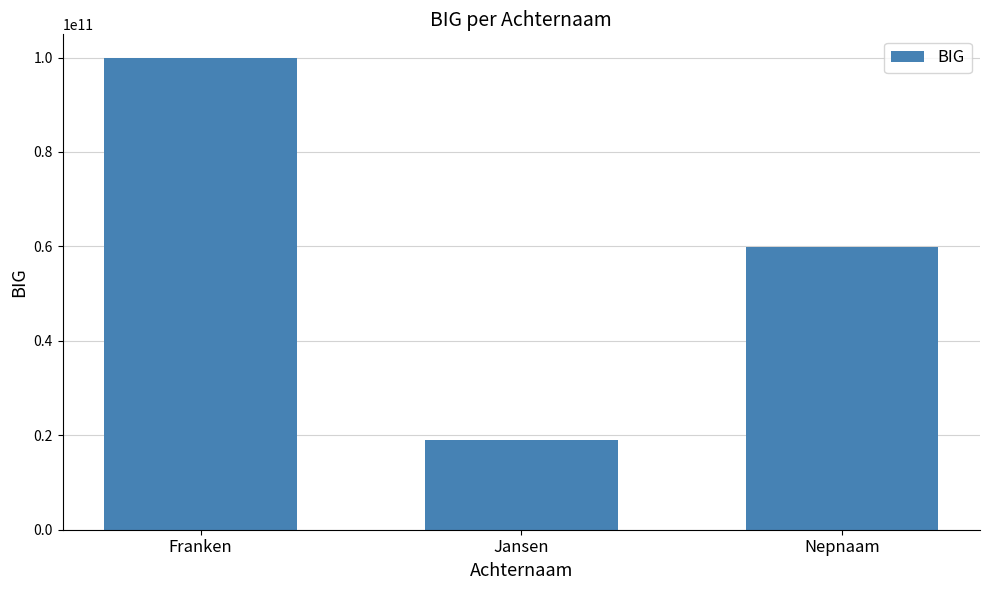

List the labels in order of value, largest first.

Franken, Nepnaam, Jansen